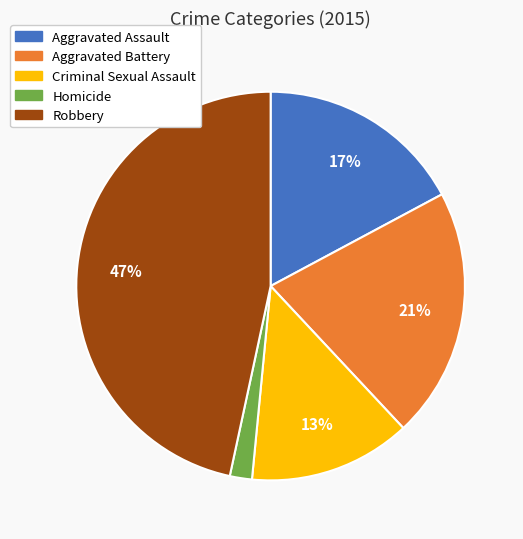

Do Homicide and Aggravated Battery together represent more than half of the pie?

No